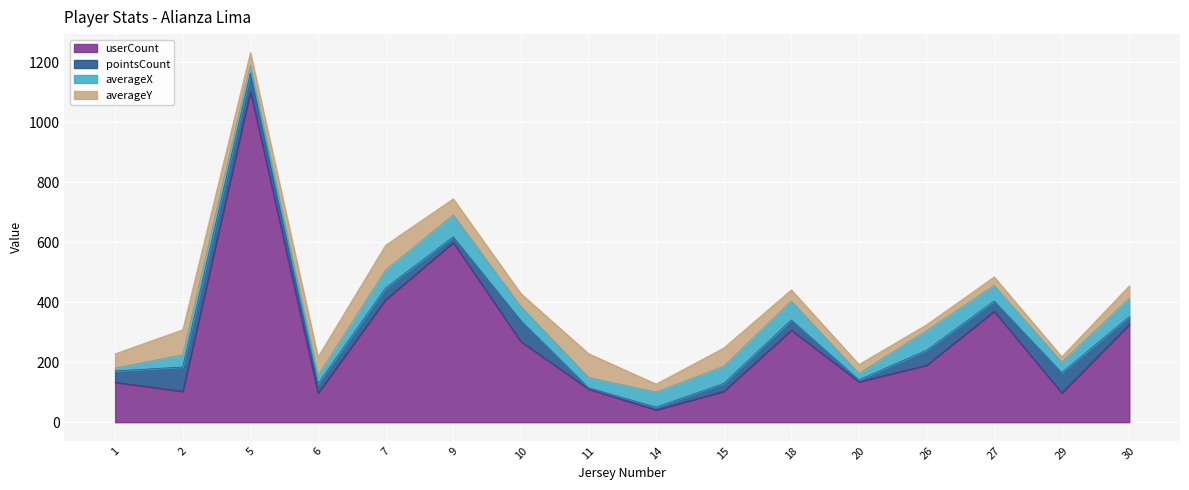

At which category is the sum across all series the highest?

5